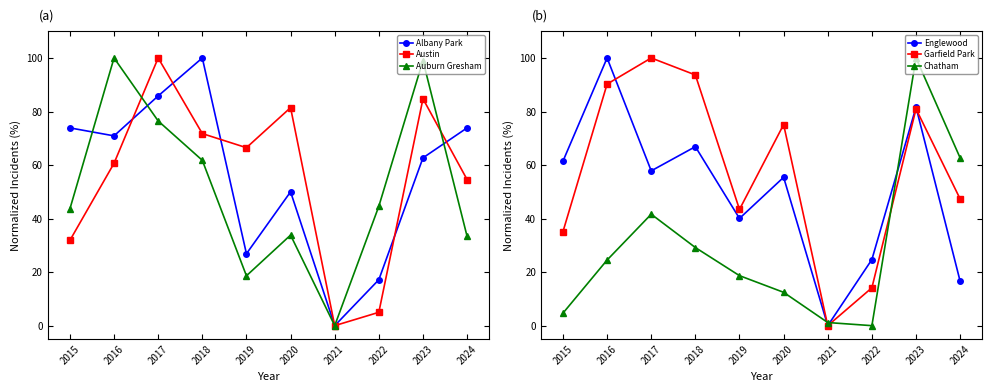

Where does the Garfield Park series first go above 75?

2016